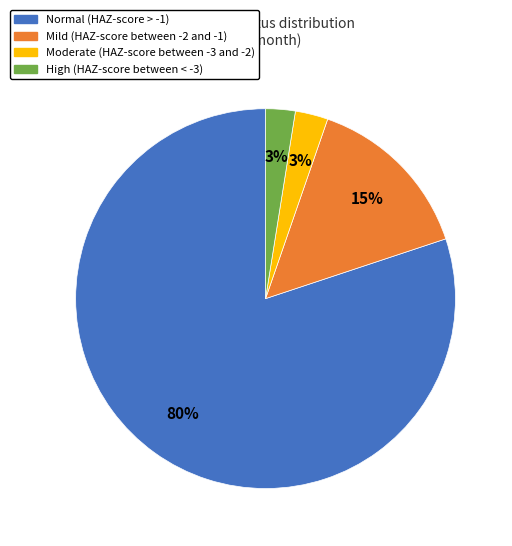

Which category has the biggest portion of the pie?

Normal (HAZ-score > -1)